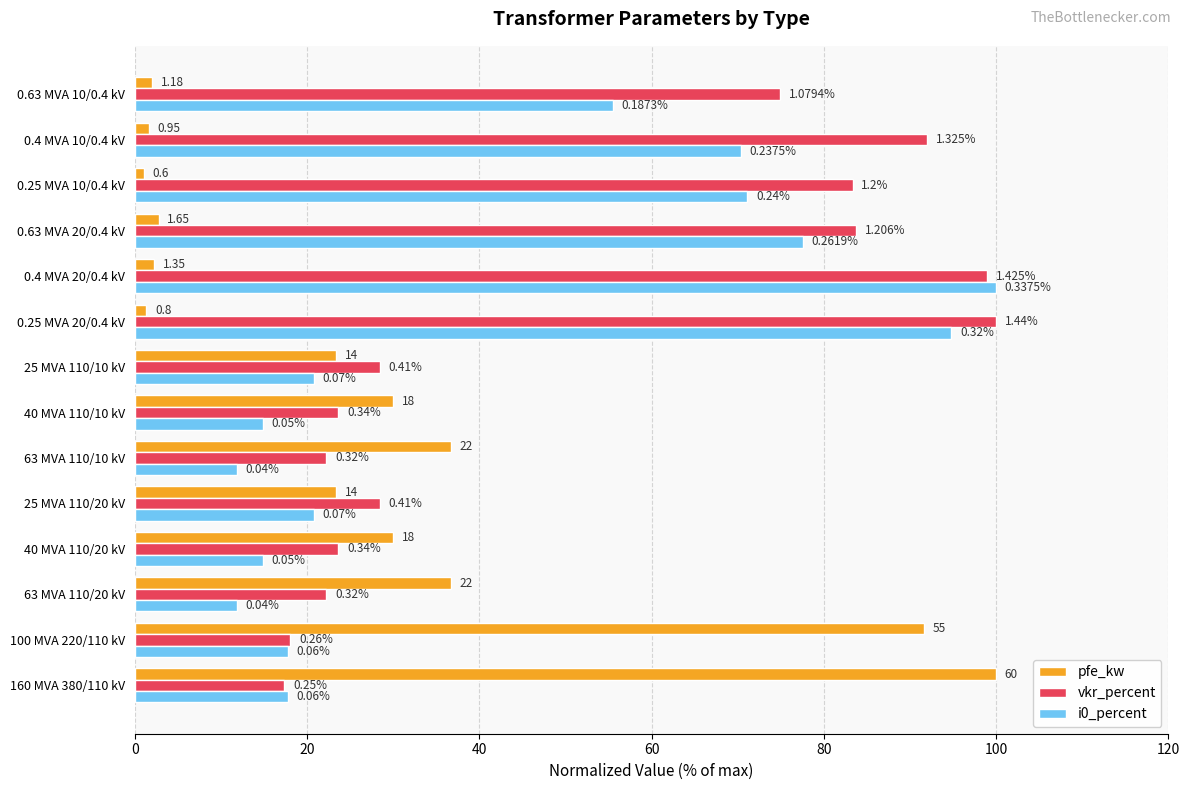

What are all the series names shown in the legend?

pfe_kw, vkr_percent, i0_percent